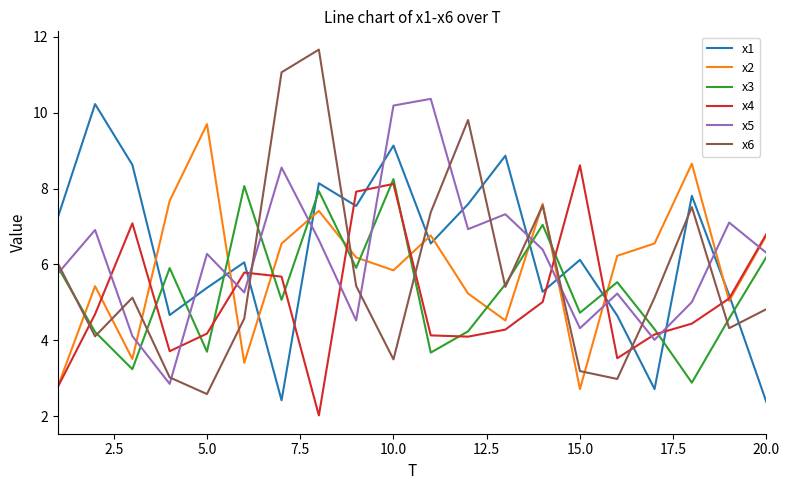

What is the lowest value of the x1 series?

2.4